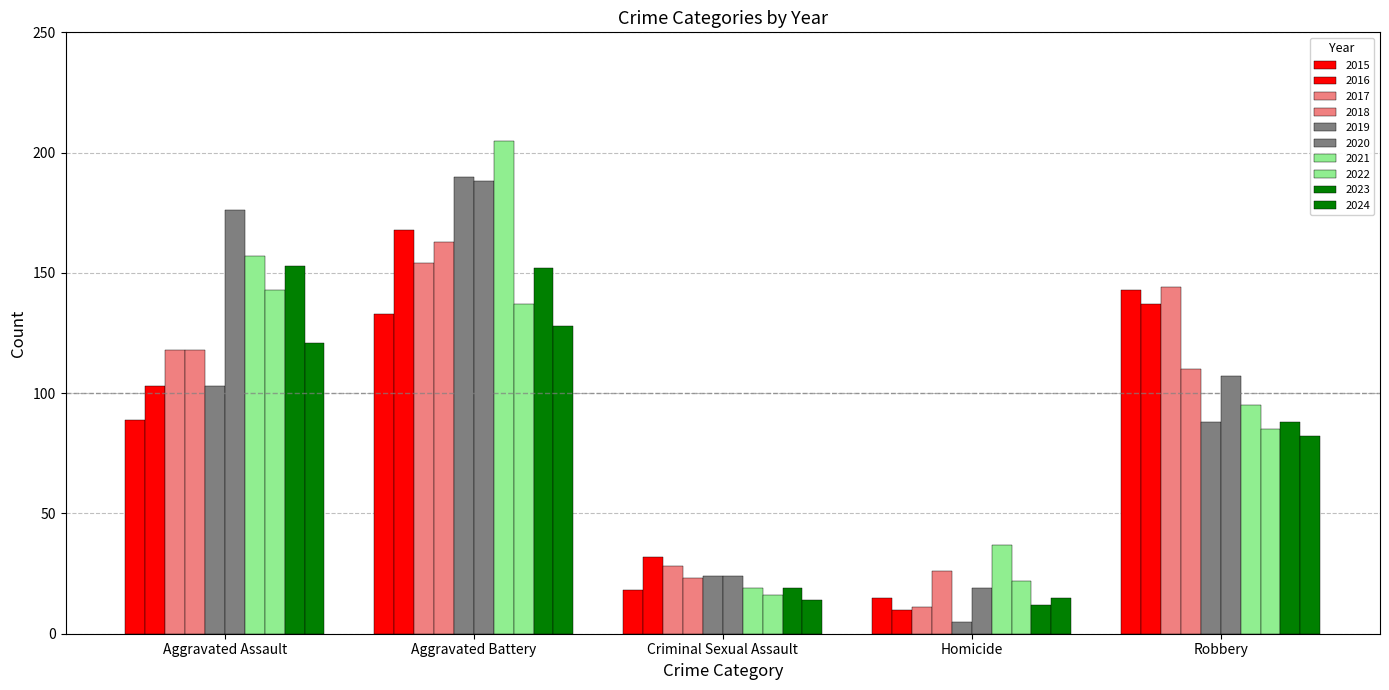

How many bars are there in each group?

10